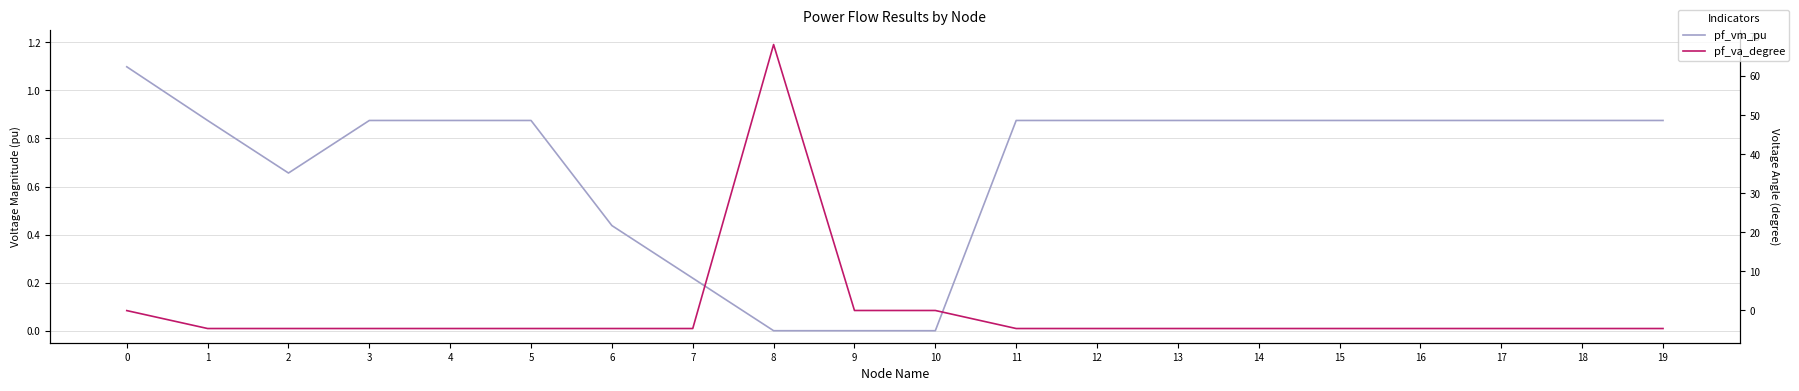

Is it true that pf_vm_pu equals 0.5 at 14?

False